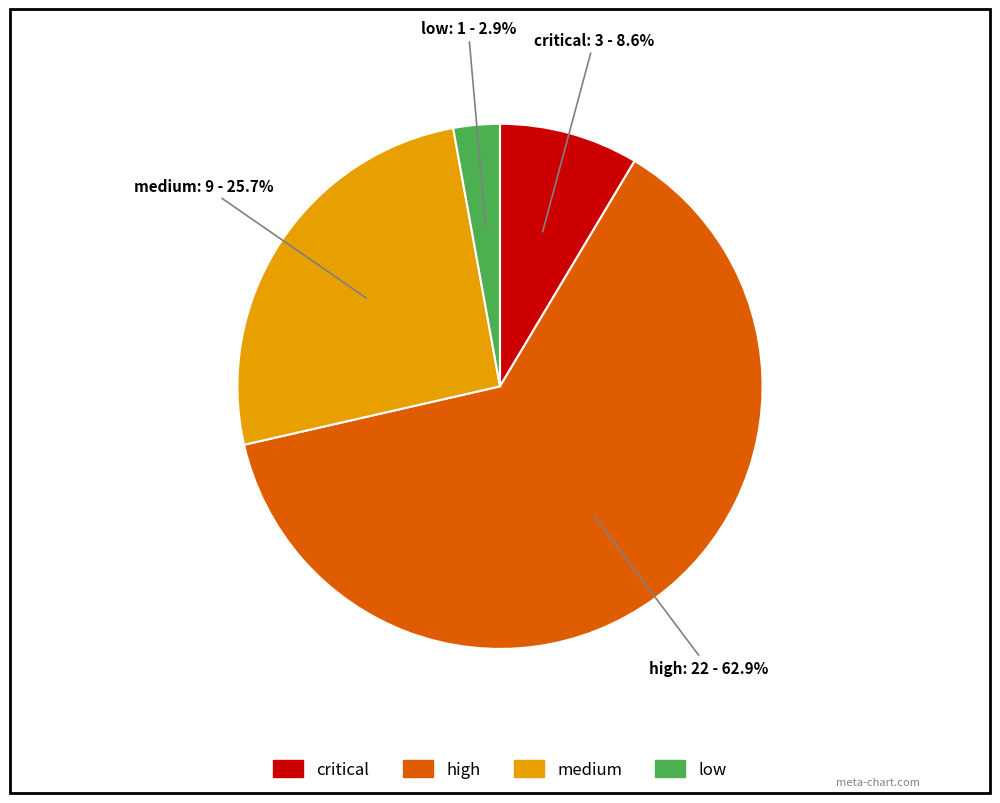

Is it true that high is 71% of the pie?

False